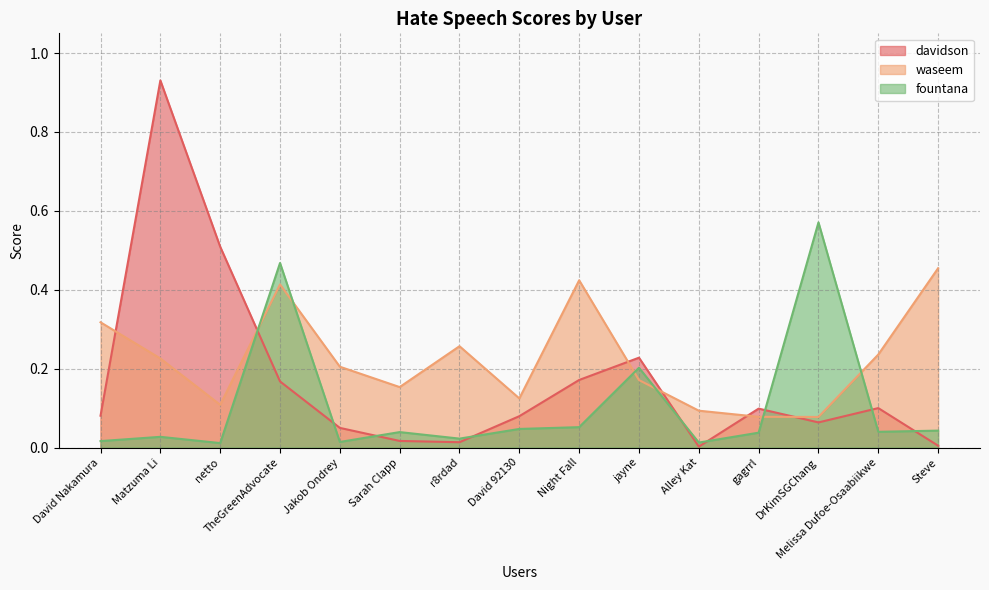

Is the value of waseem at gagrrl greater than the value of fountana at Sarah Clapp?

Yes